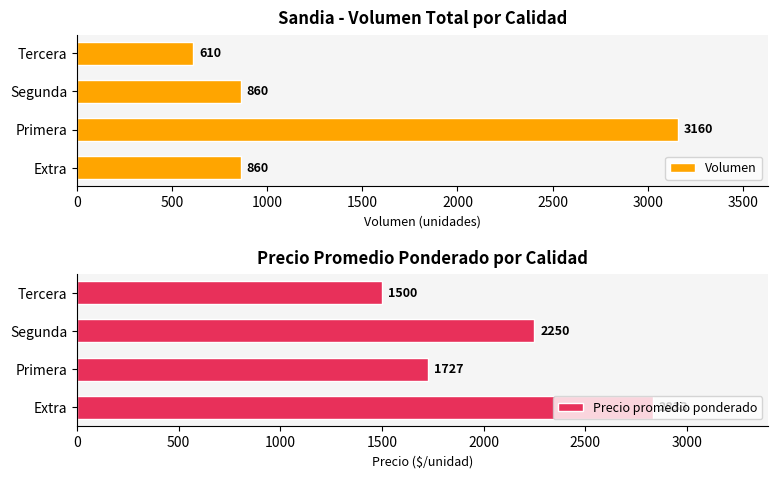

How many bars are there in total?

8